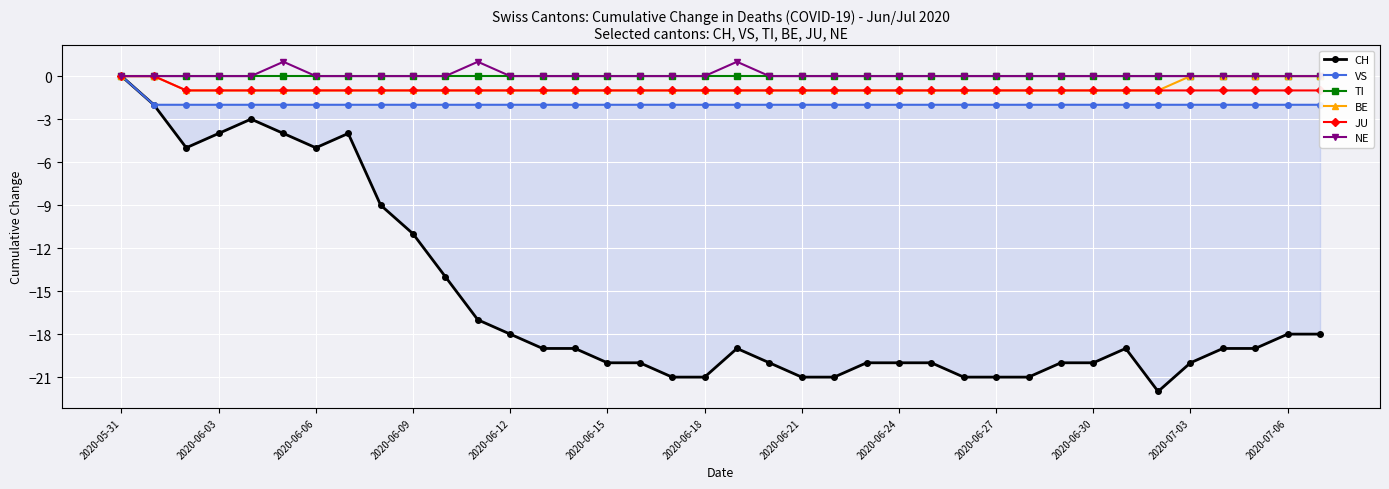

Which category has the highest value in the CH series?

2020-05-31